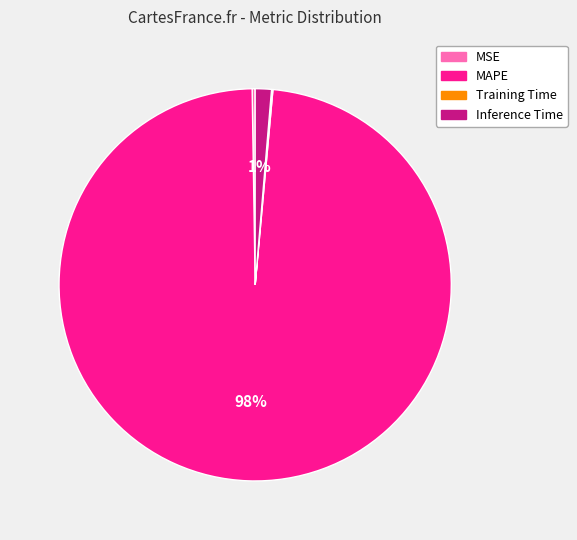

Does MAPE account for over 50% of the chart?

Yes